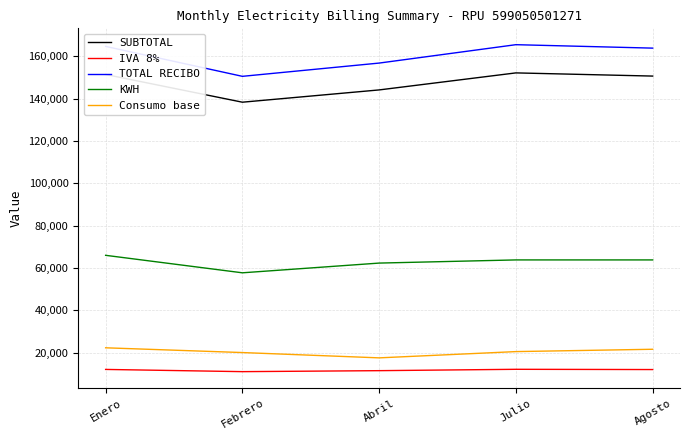

Which series has the largest total across all categories?

TOTAL RECIBO